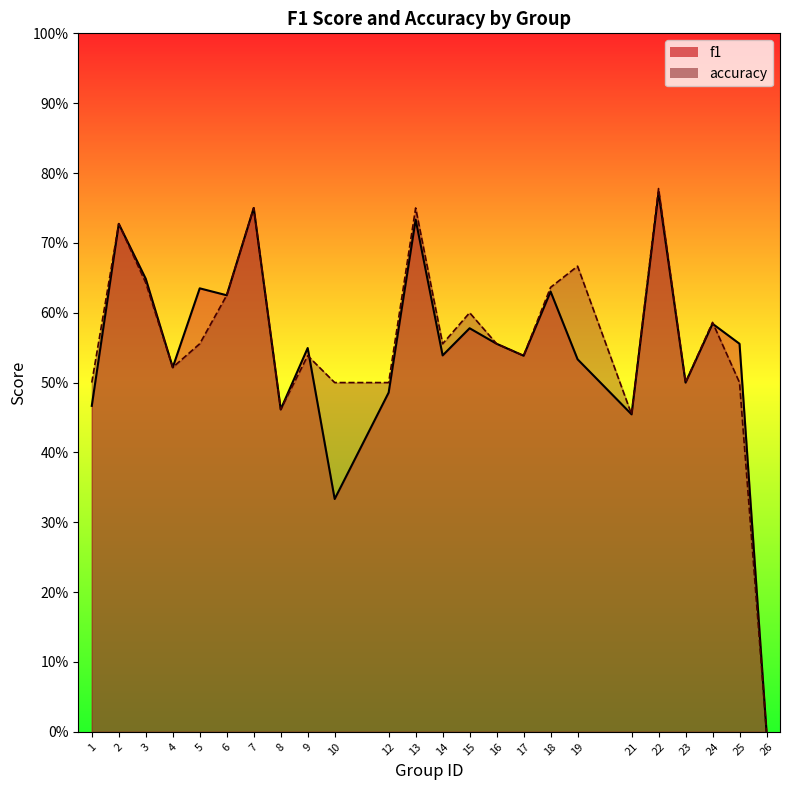

Is it true that f1 equals 0.6 at 6?

True